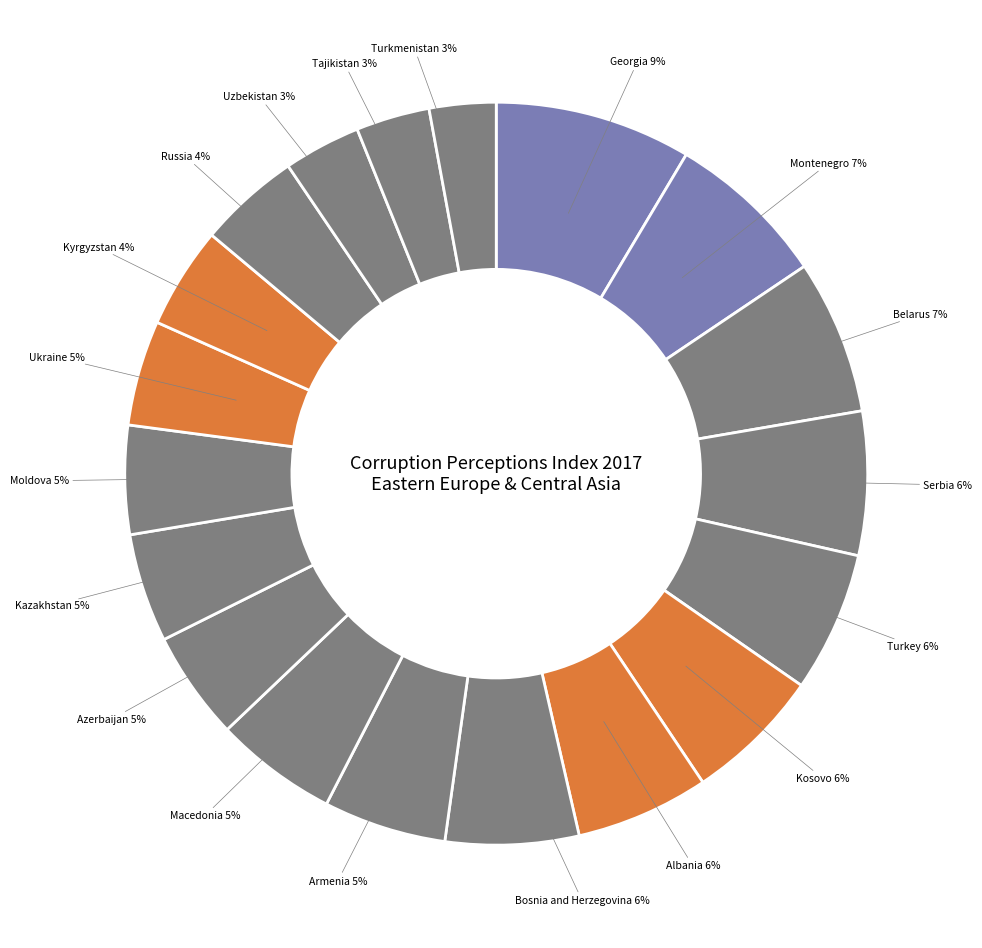

How many slices are in this pie chart?

19